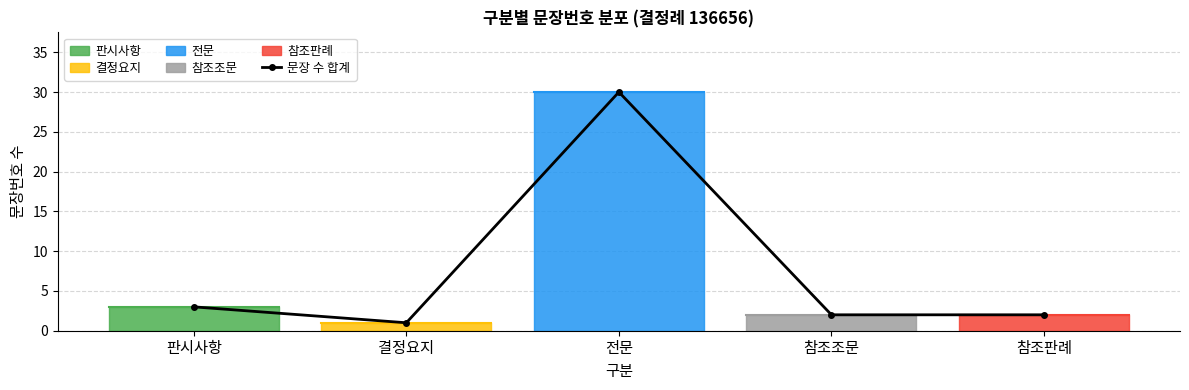

True or false: the data has more than 2 interior local peaks.

False